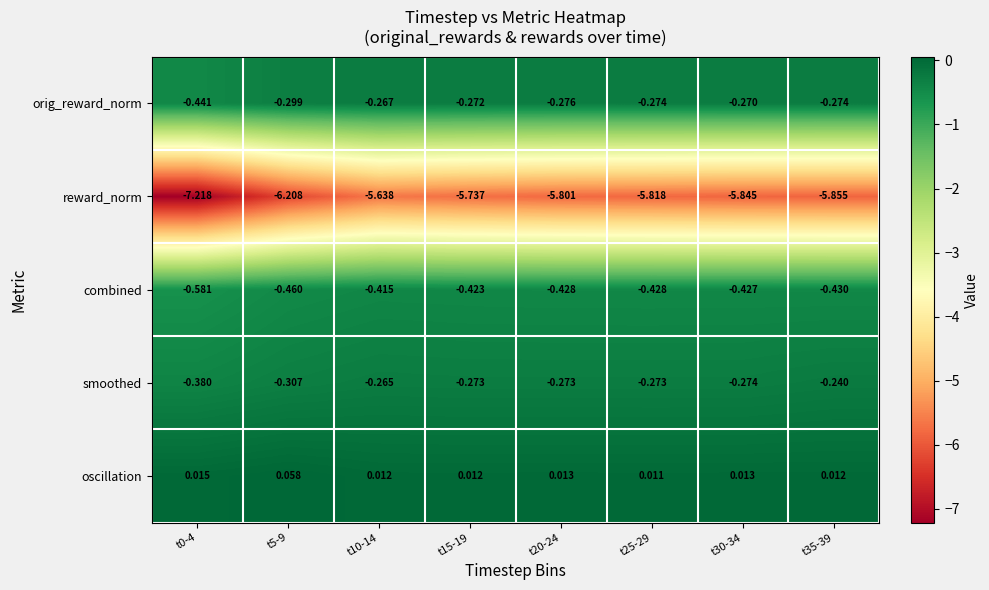

Which series changed the most between t0-4 and t15-19?

reward_norm